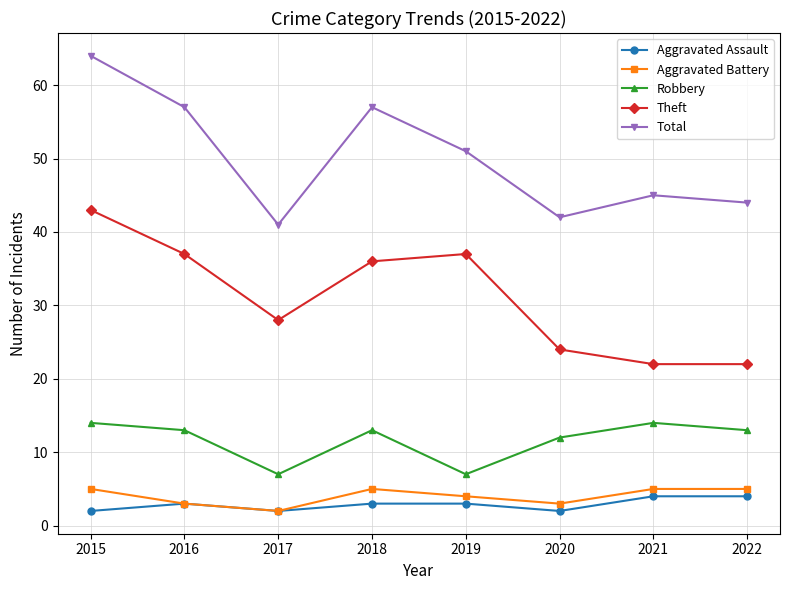

Rank the series by their maximum value, from highest to lowest.

Total, Theft, Robbery, Aggravated Battery, Aggravated Assault